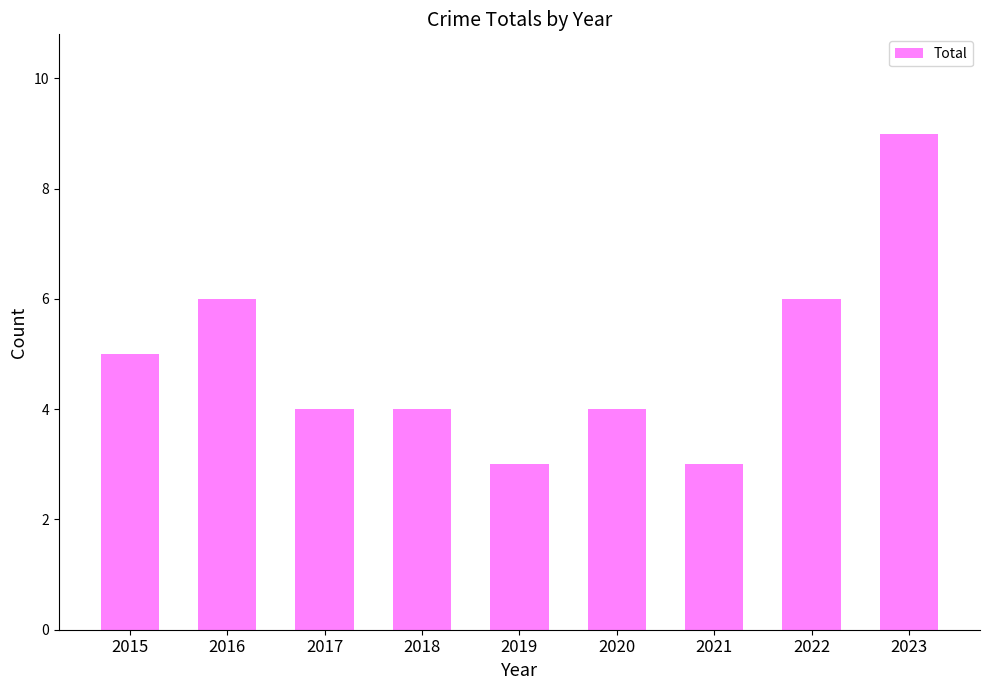

Which has a higher value, 2021 or 2016?

2016